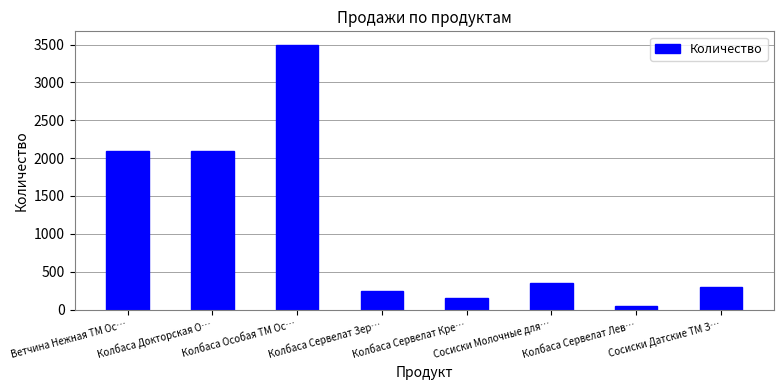

Is it true that the value at Сосиски Молочные для… is 121?

False